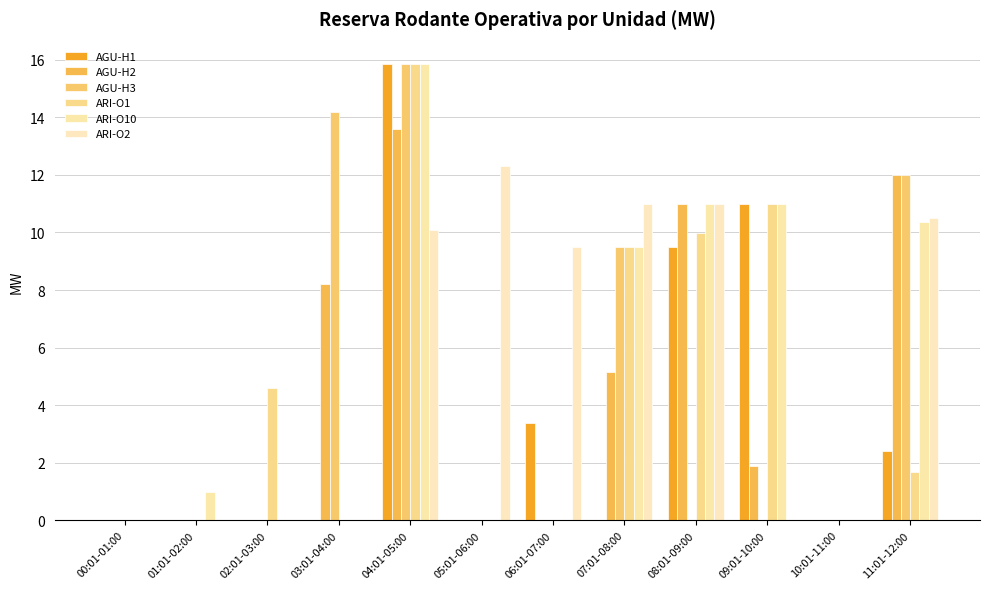

Which series changed the most between 06:01-07:00 and 10:01-11:00?

ARI-O2